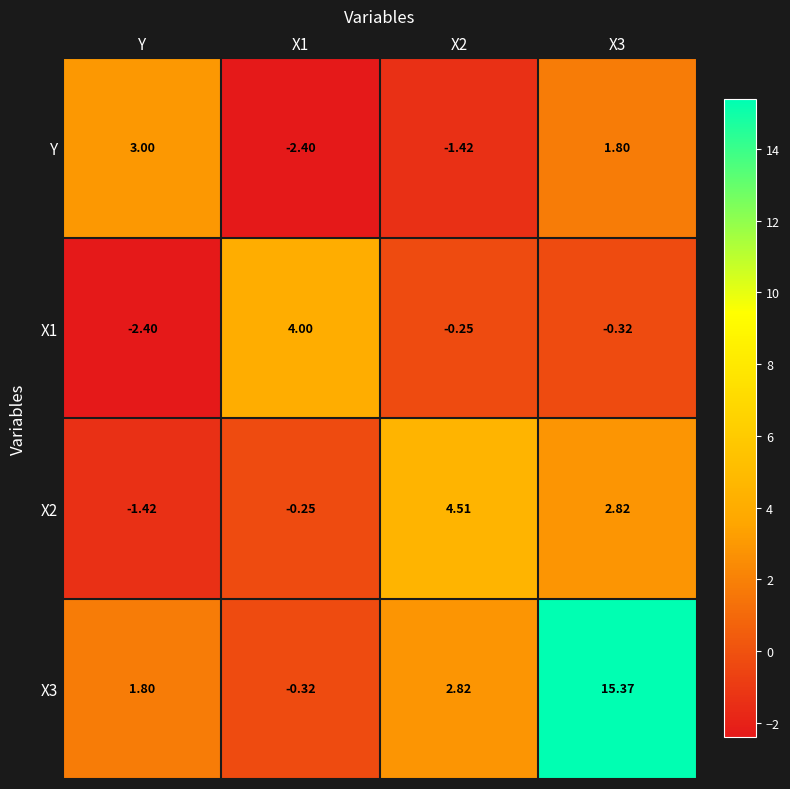

Is the value of X2 at Y greater than the value of X3 at X1?

No